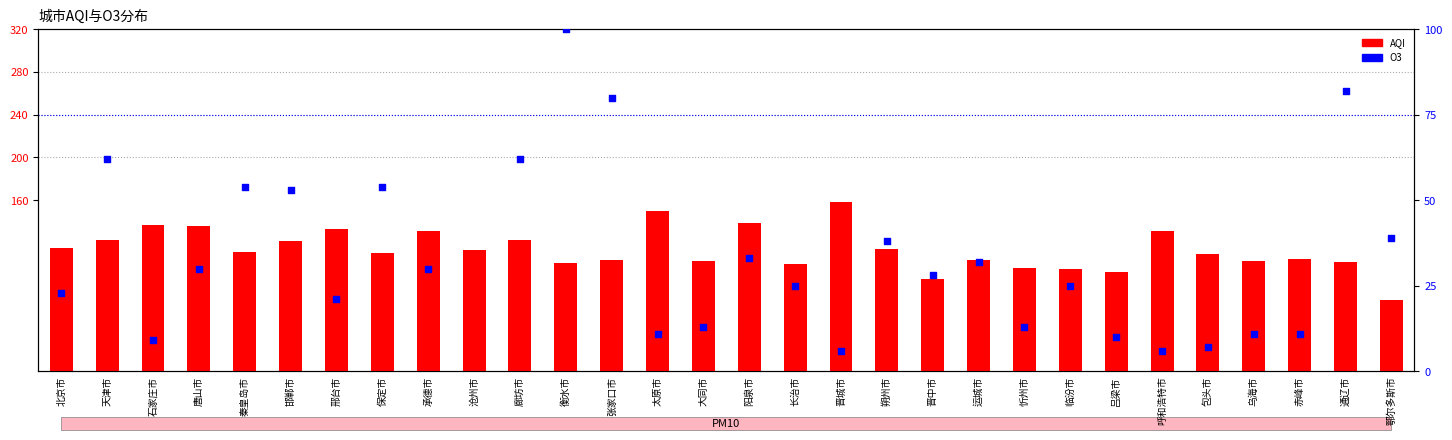

At how many categories does at least one series exceed 42?

30